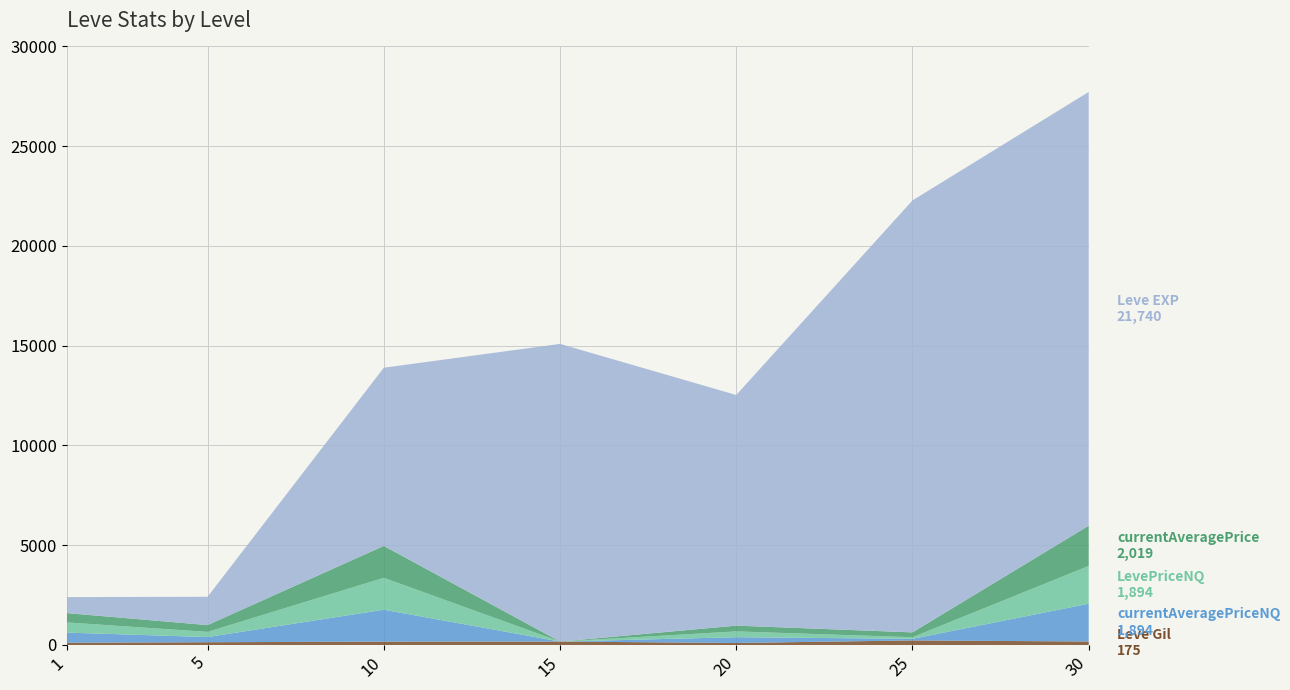

Reading left to right, list all the values displayed in this chart.

Leve Gil: 113.0	139.0	169.0	172.0	101.0	229.0	175.0
currentAveragePriceNQ: 509.8	258.8	1599.3	0.0	290.0	80.2	1893.8
LevePriceNQ: 509.8	258.8	1599.3	0.0	290.0	80.2	1893.8
currentAveragePrice: 467.8	341.2	1599.3	0.0	290.0	243.4	2018.7
Leve EXP: 800.0	1420.0	8930.0	14920.0	11560.0	21650.0	21740.0